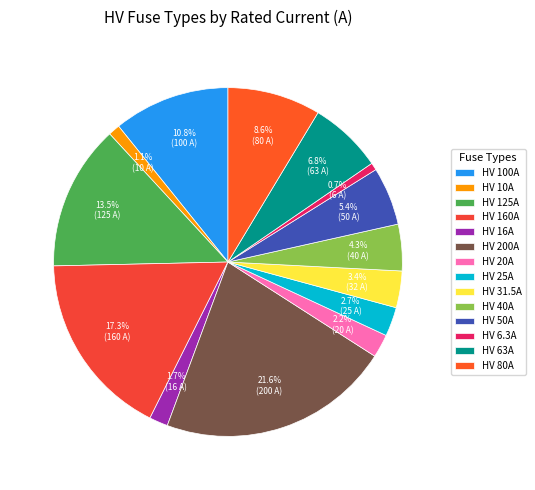

To the nearest percent, what is the difference between the HV 100A and HV 16A slice percentages?

9%